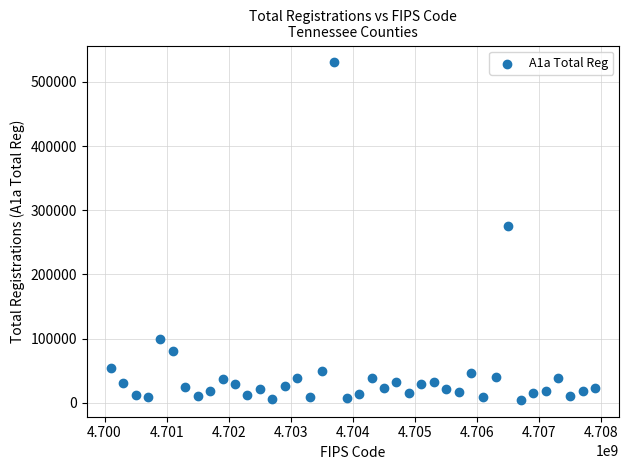

What is the range of Y values (max minus min)?

526058